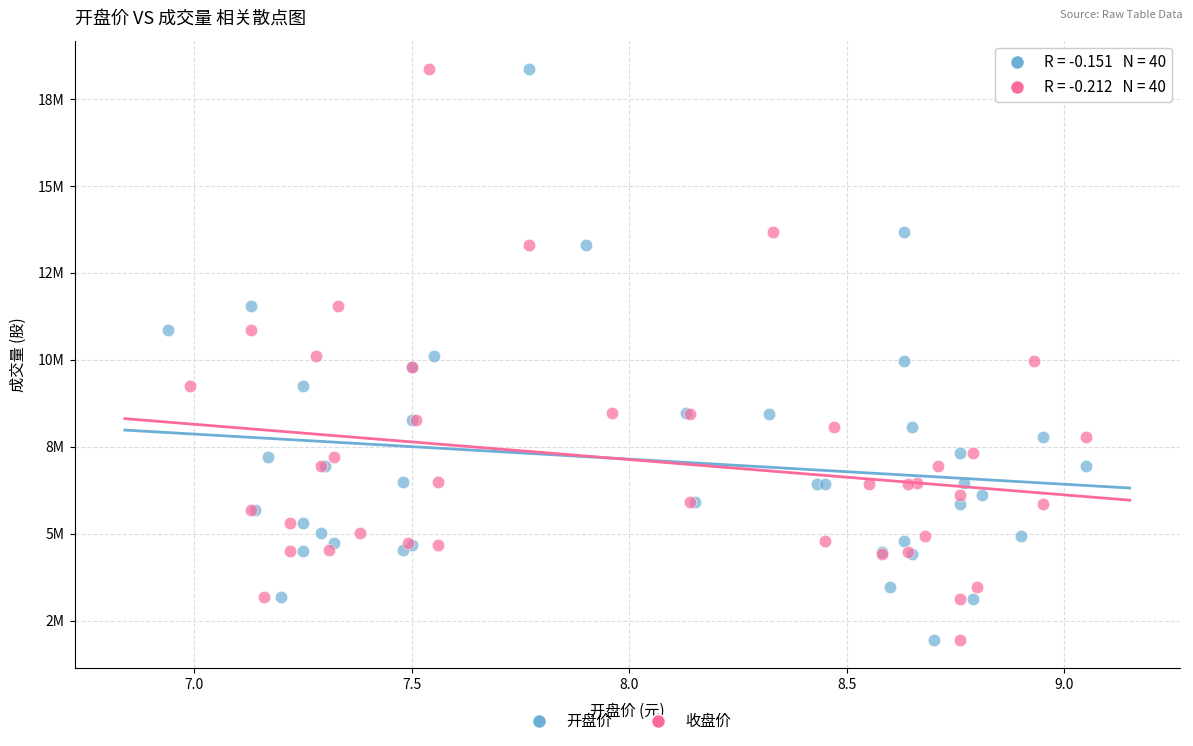

What are all the series names shown in the legend?

开盘价, 收盘价